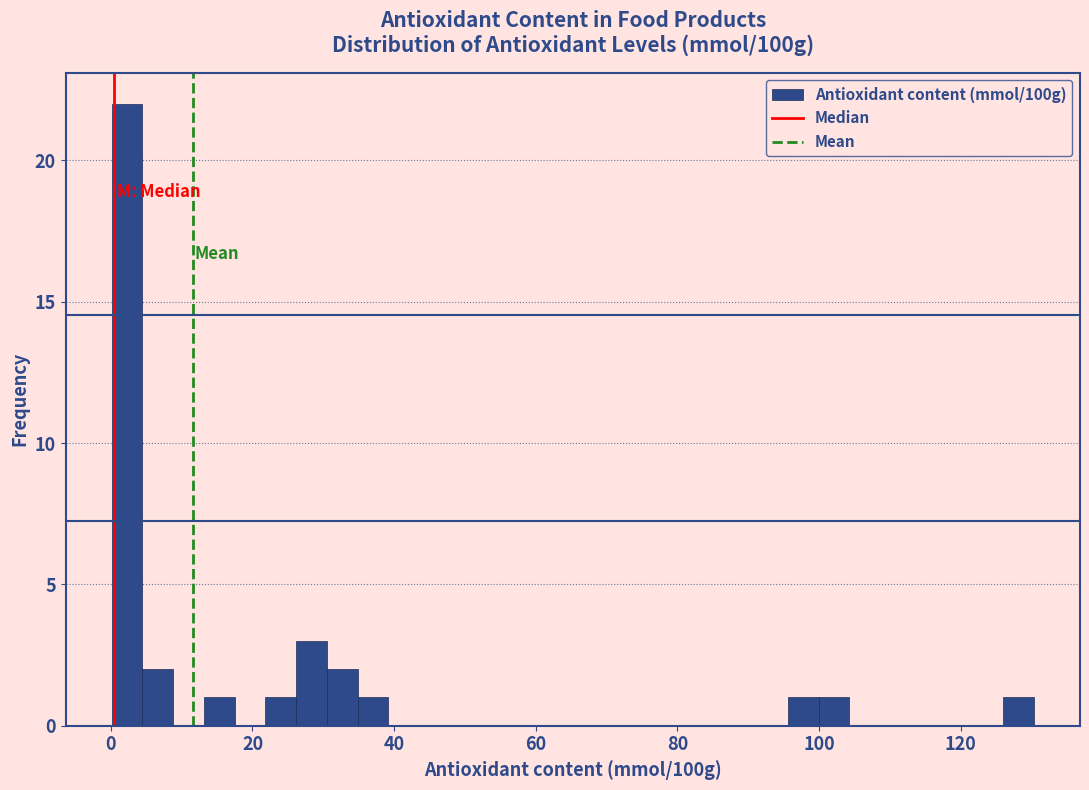

Read against the x-axis, roughly where is the centre of the tallest bar?

2